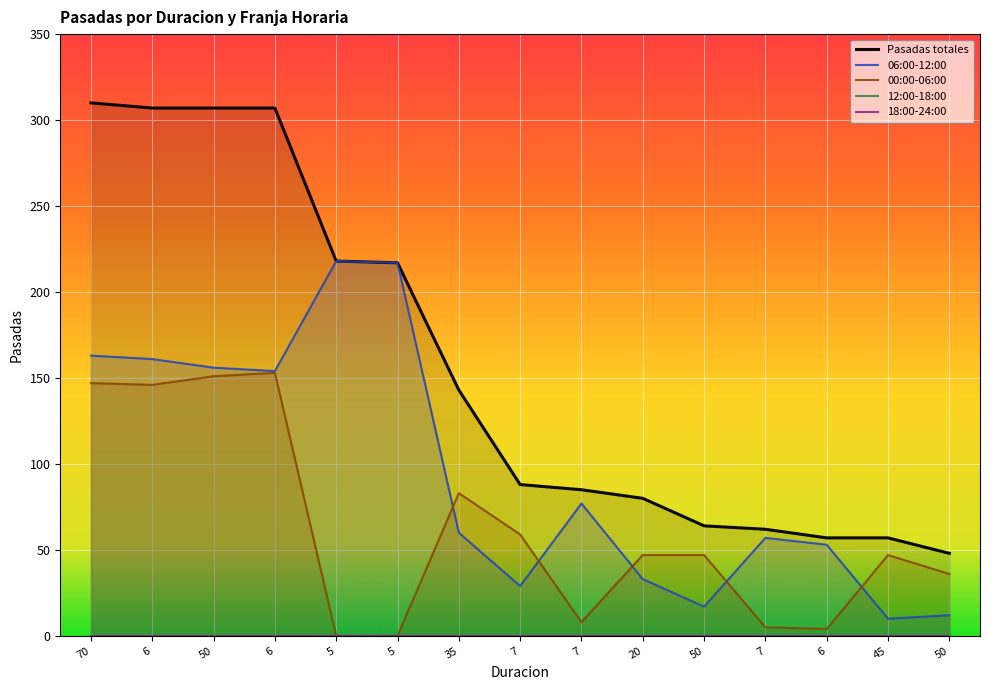

What is the lowest value of the Pasadas totales series?

48